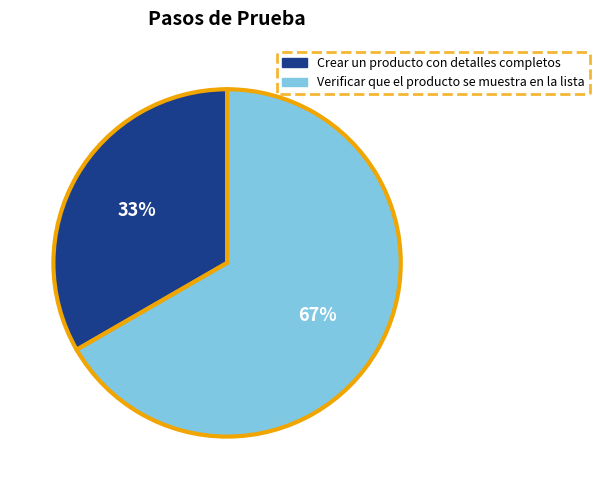

How many segments does this pie chart have?

2